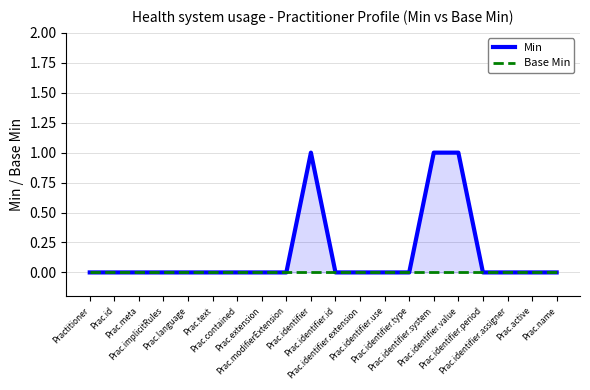

Rank the series at Prac.identifier from lowest to highest value.

Base Min, Min